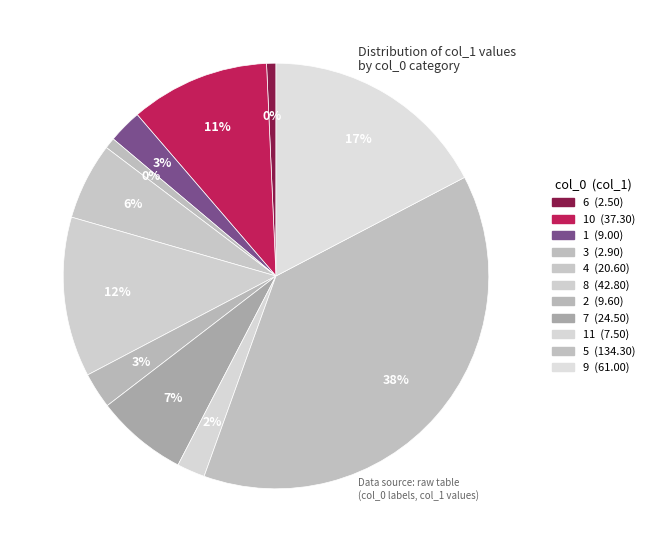

Between 4 and 9, which is larger?

9